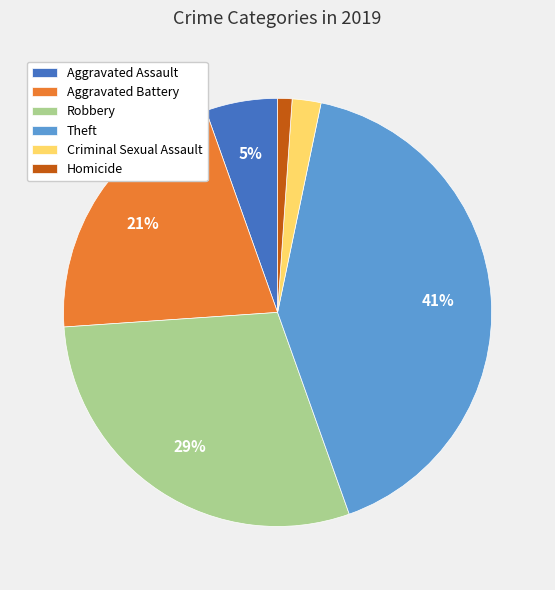

Does any single category account for the majority?

No